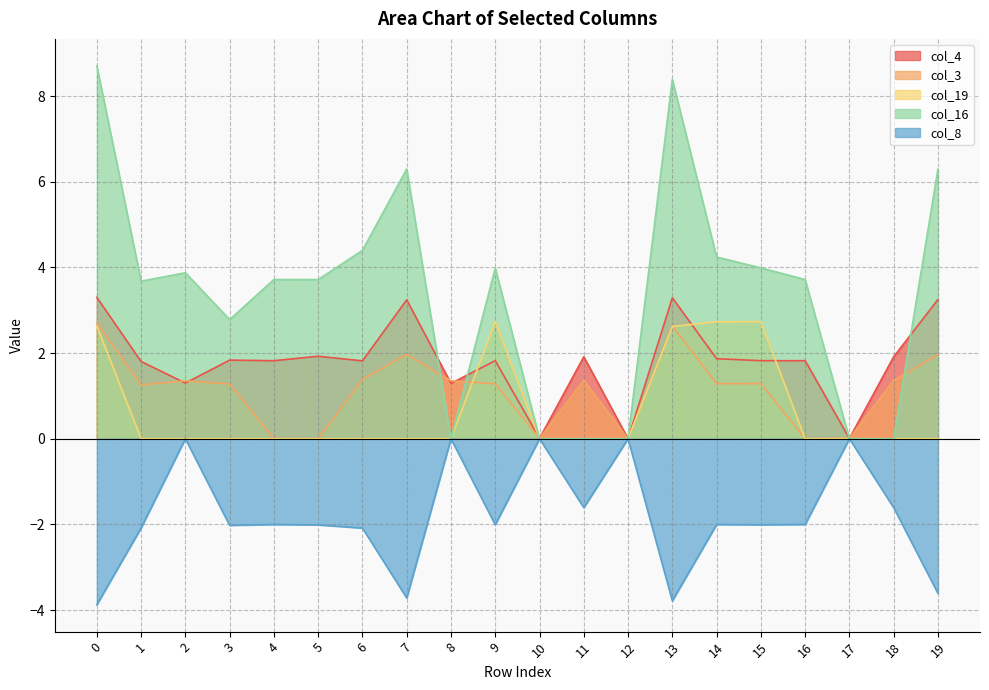

Reading left to right, transcribe all the data shown in this chart.

col_4: 0=3.3	1=1.8	2=1.3	3=1.8	4=1.8	5=1.9	6=1.8	7=3.2	8=1.3	9=1.8	10=0.0	11=1.9	12=0.0	13=3.3	14=1.9	15=1.8	16=1.8	17=0.0	18=1.9	19=3.3
col_3: 0=2.7	1=1.3	2=1.4	3=1.3	4=0.0	5=0.0	6=1.4	7=2.0	8=1.4	9=1.3	10=0.0	11=1.4	12=0.0	13=2.6	14=1.3	15=1.3	16=0.0	17=0.0	18=1.4	19=2.0
col_19: 0=2.6	1=0.0	2=0.0	3=0.0	4=0.0	5=0.0	6=0.0	7=0.0	8=0.0	9=2.7	10=0.0	11=0.0	12=0.0	13=2.6	14=2.7	15=2.7	16=0.0	17=0.0	18=0.0	19=0.0
col_16: 0=8.7	1=3.7	2=3.9	3=2.8	4=3.7	5=3.7	6=4.4	7=6.3	8=0.0	9=4.0	10=0.0	11=0.0	12=0.0	13=8.4	14=4.2	15=4.0	16=3.7	17=0.0	18=0.0	19=6.3
col_8: 0=-3.9	1=-2.1	2=0.0	3=-2.0	4=-2.0	5=-2.0	6=-2.1	7=-3.7	8=0.0	9=-2.0	10=0.0	11=-1.6	12=0.0	13=-3.8	14=-2.0	15=-2.0	16=-2.0	17=0.0	18=-1.6	19=-3.6